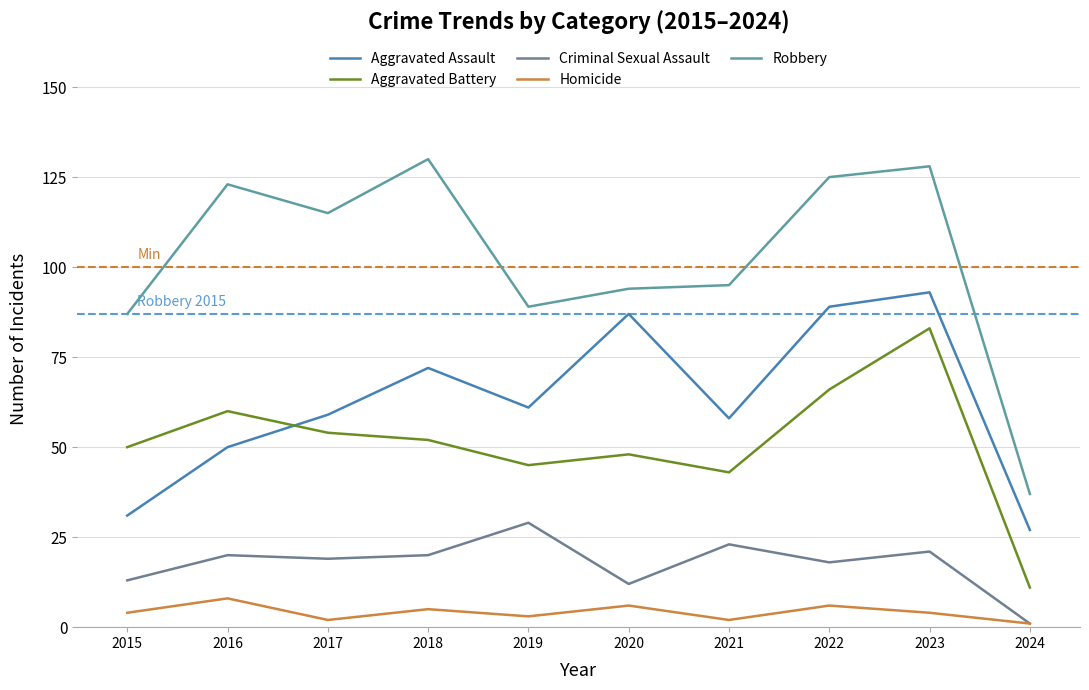

The value of Criminal Sexual Assault at 2018 is 20. True or false?

True